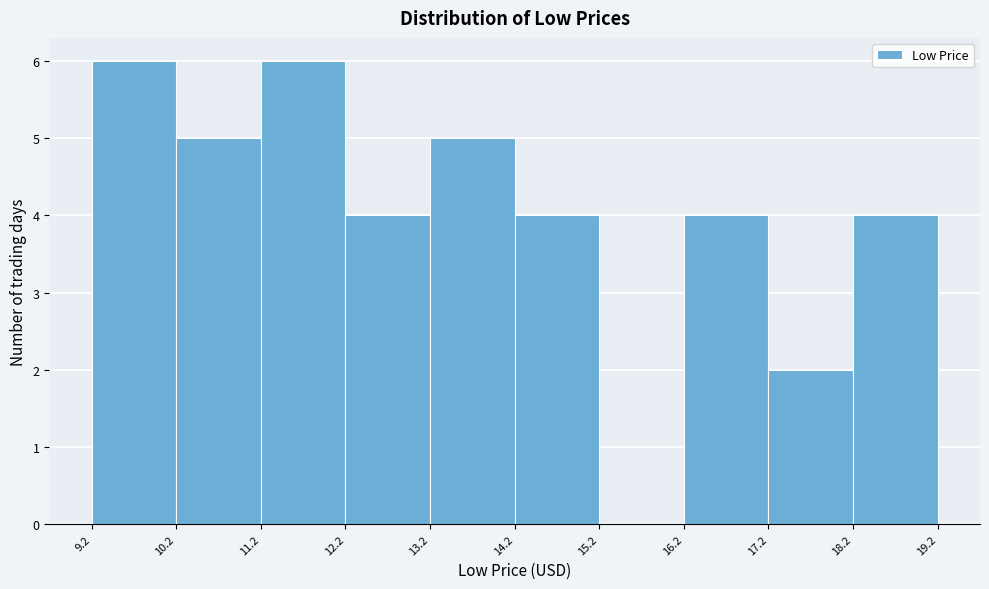

Reading left to right, transcribe this chart: for each bar, give the range it covers on the x-axis and its height. The values are not printed on the chart, so give them approximately, as read against the axis.

9.2 to 10.2: 6
10.2 to 11.2: 5
11.2 to 12.2: 6
12.2 to 13.2: 4
13.2 to 14.2: 5
14.2 to 15.2: 4
15.2 to 16.2: 0
16.2 to 17.2: 4
17.2 to 18.2: 2
18.2 to 19.2: 4